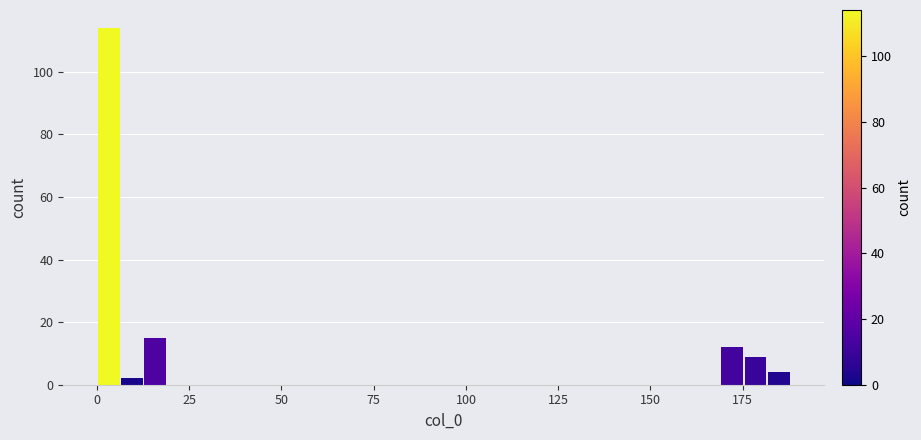

Read against the x-axis, roughly where is the centre of the tallest bar?

5